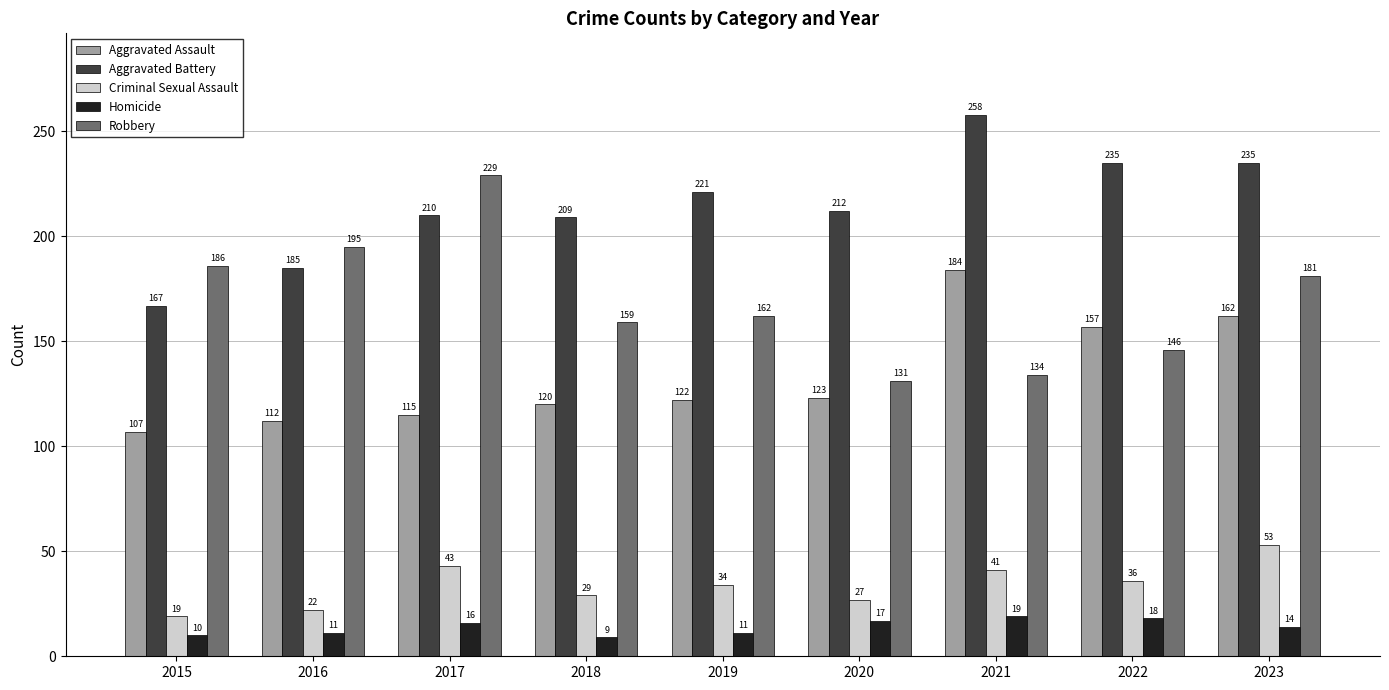

At 2020, list the series in order from smallest to largest.

Homicide, Criminal Sexual Assault, Aggravated Assault, Robbery, Aggravated Battery